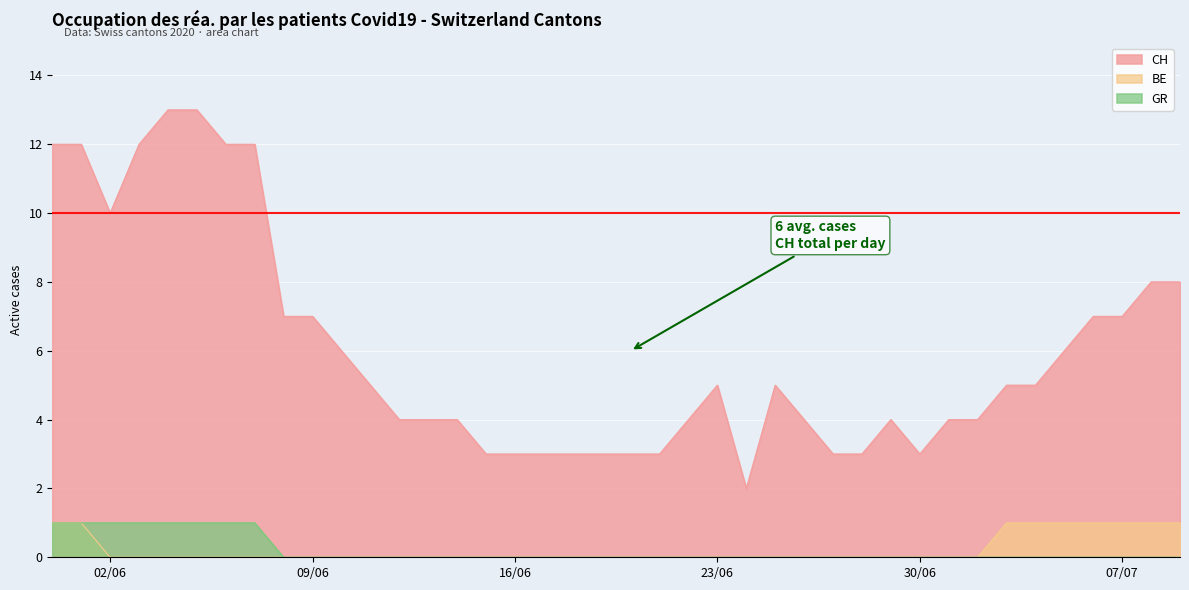

At how many categories does at least one series exceed 8?

8